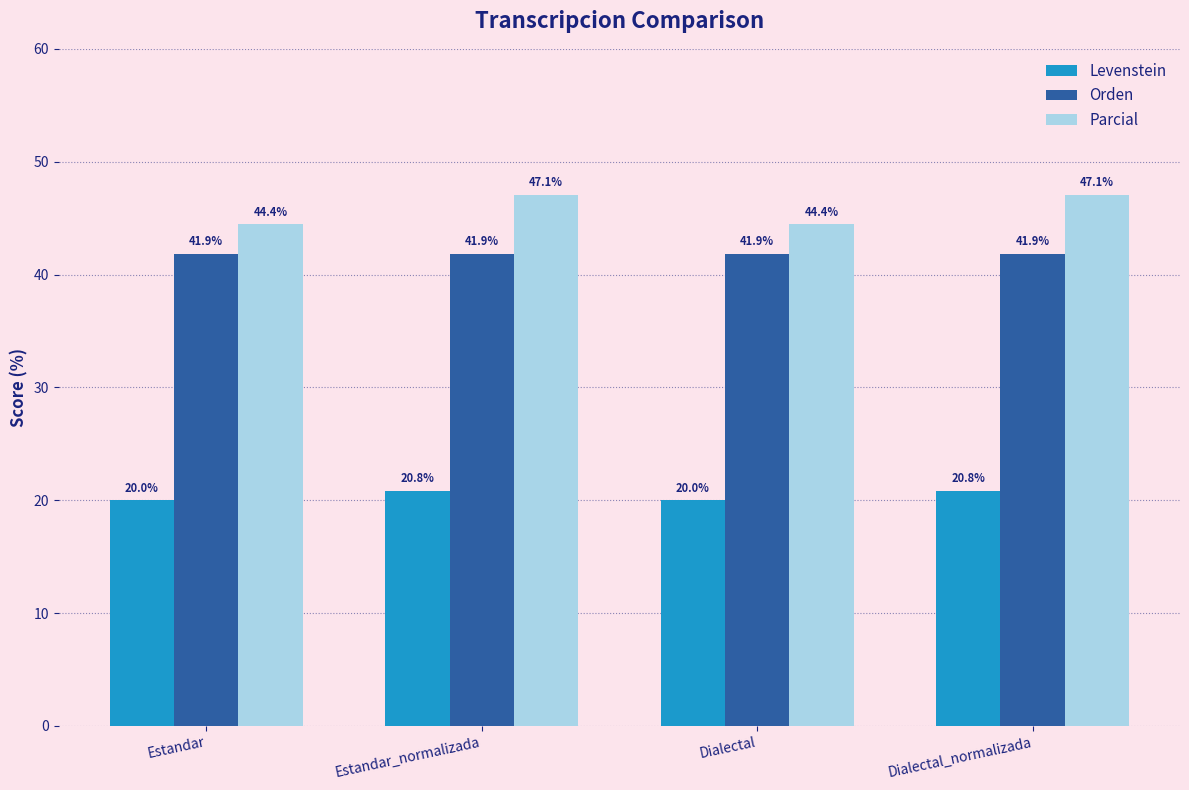

At Dialectal, list the series in order from smallest to largest.

Levenstein, Orden, Parcial